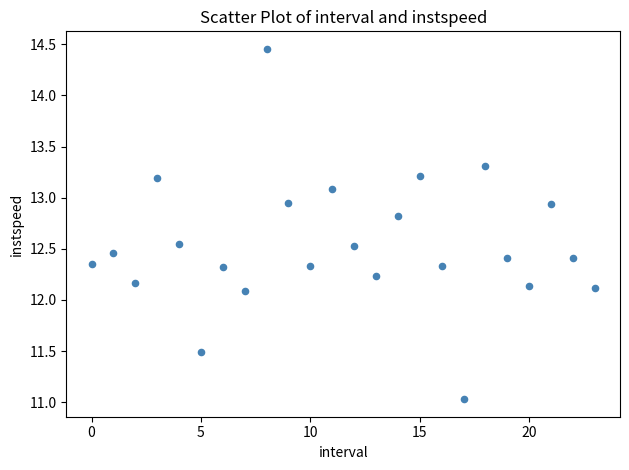

What is the range of Y values (max minus min)?

3.4